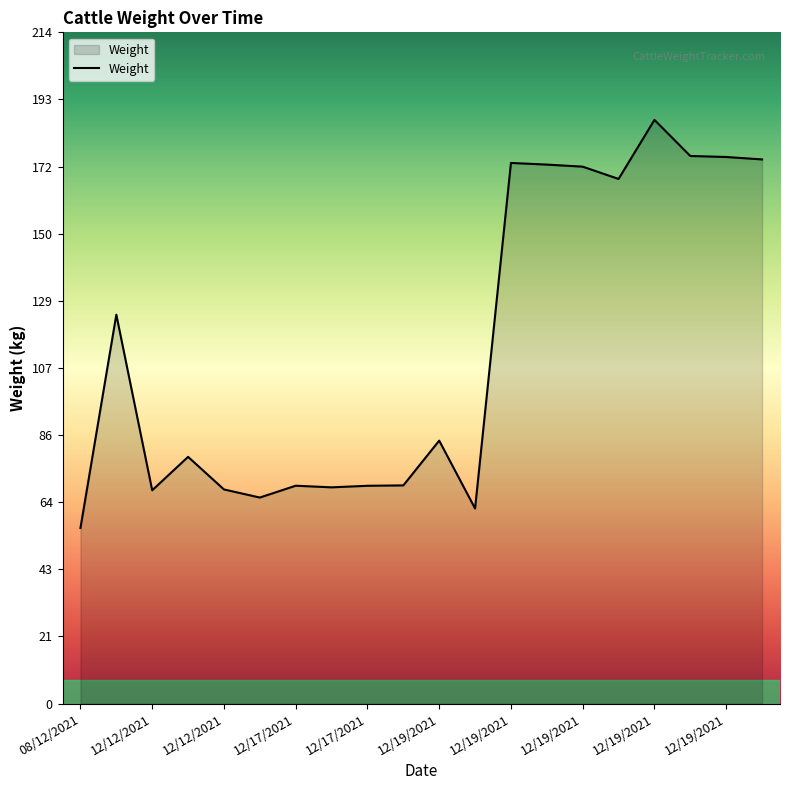

What is the greatest value displayed?

186.4